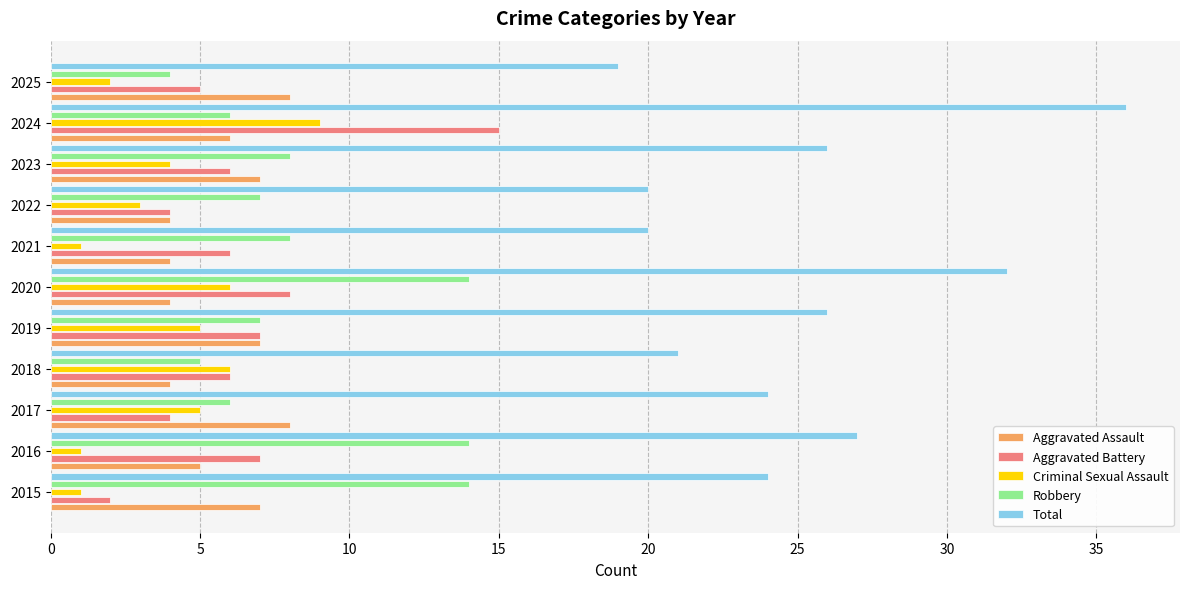

The Criminal Sexual Assault series shows 4 at 2023. True or false?

True